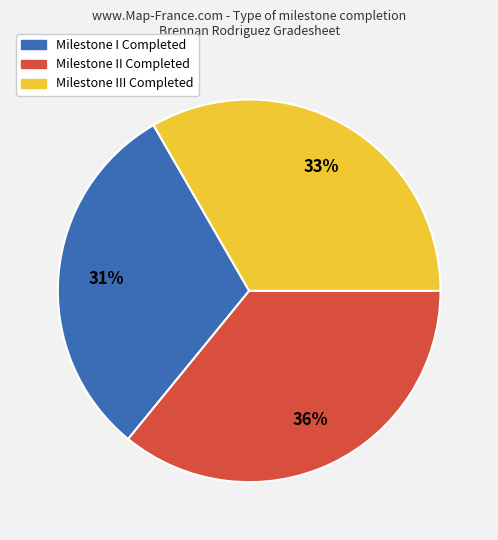

To the nearest percent, what is the difference between the Milestone II Completed and Milestone I Completed slice percentages?

5%